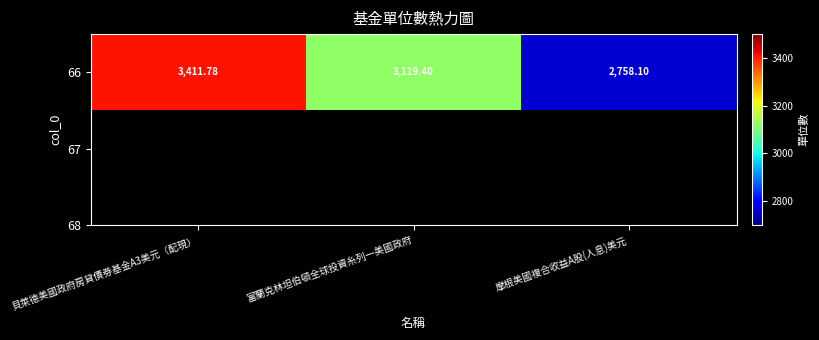

What is the sum of the values at 富蘭克林坦伯頓全球投資糸列一美國政府 and 摩根美國複合收益A股(人息)美元?

5877.5